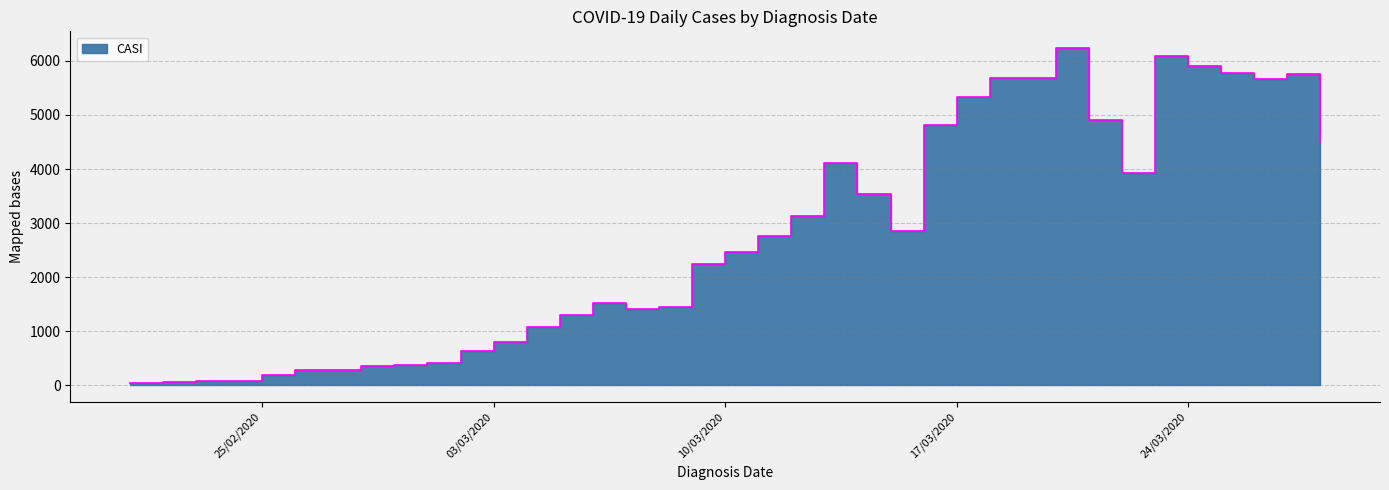

How many values exceed 2463?

18